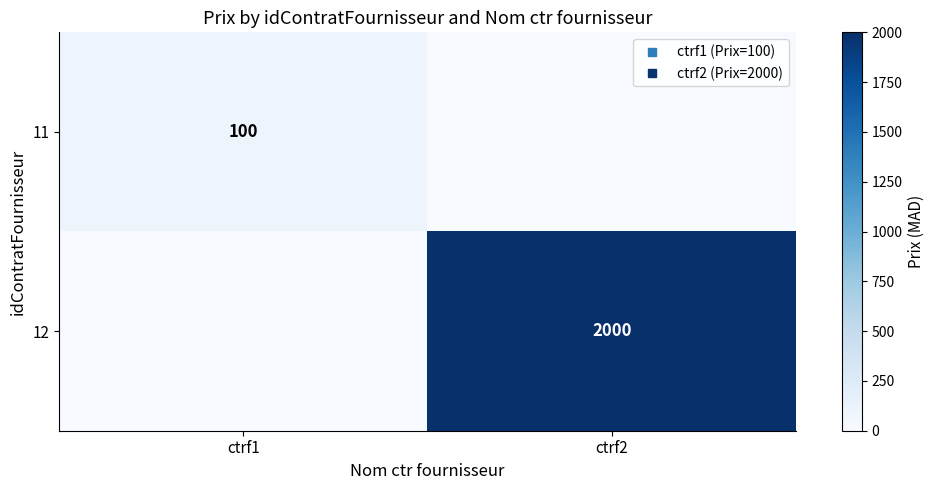

Which series has the largest range (max minus min)?

12